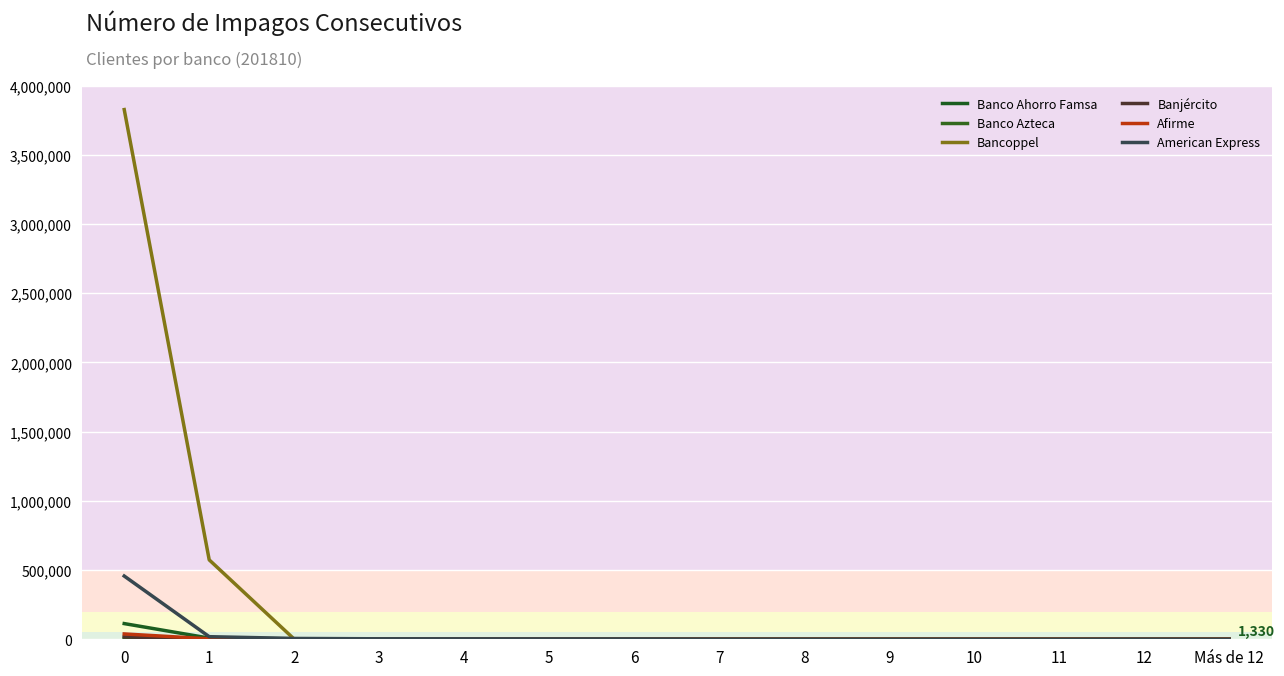

At which label does Banco Azteca reach its minimum?

11